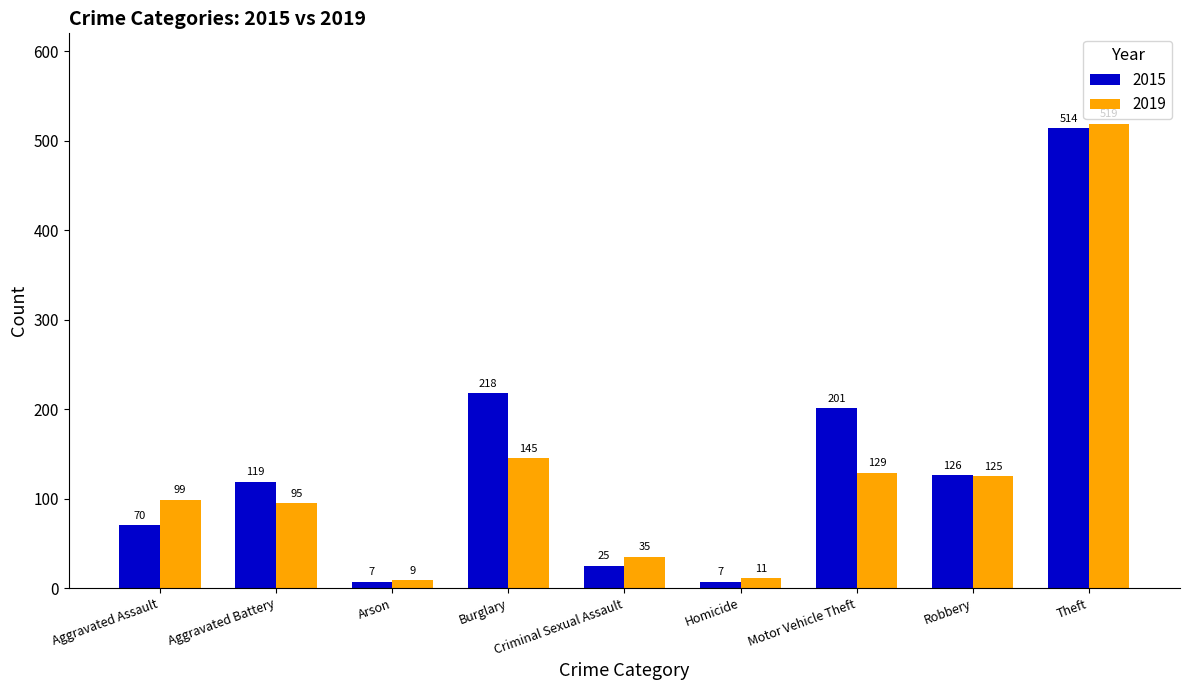

Read the 2015 value at Robbery, to the nearest 100.

100